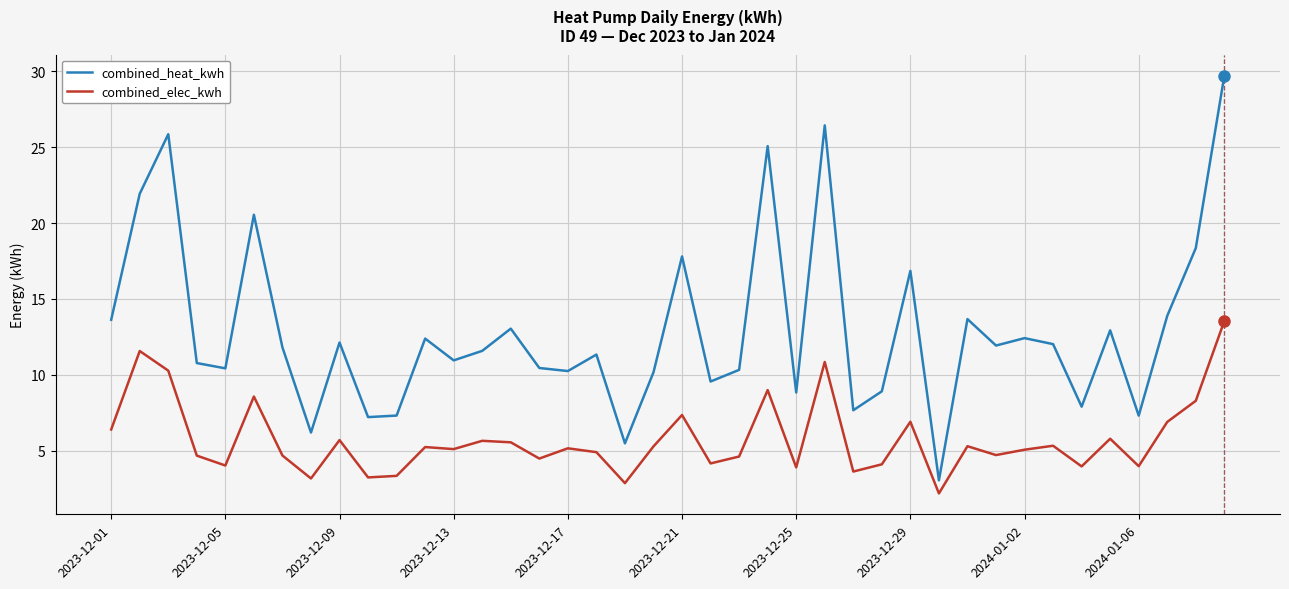

Which series has the widest spread of values?

combined_heat_kwh